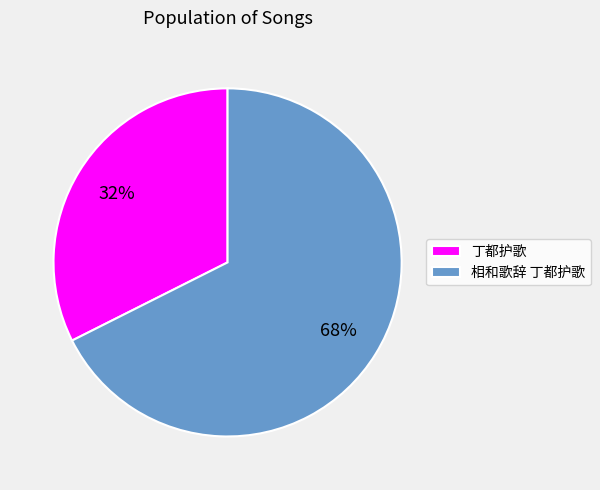

Do 相和歌辞 丁都护歌 and 丁都护歌 together represent more than half of the pie?

Yes